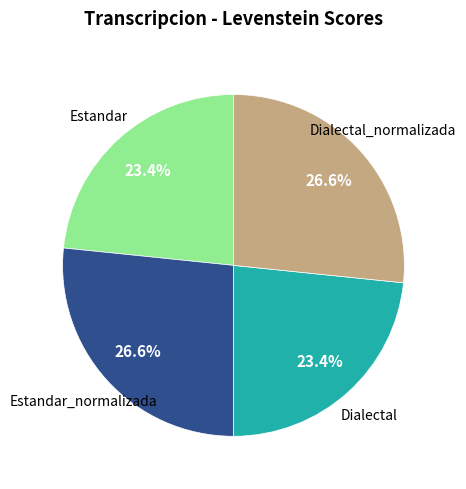

Is there a majority slice in this chart?

No